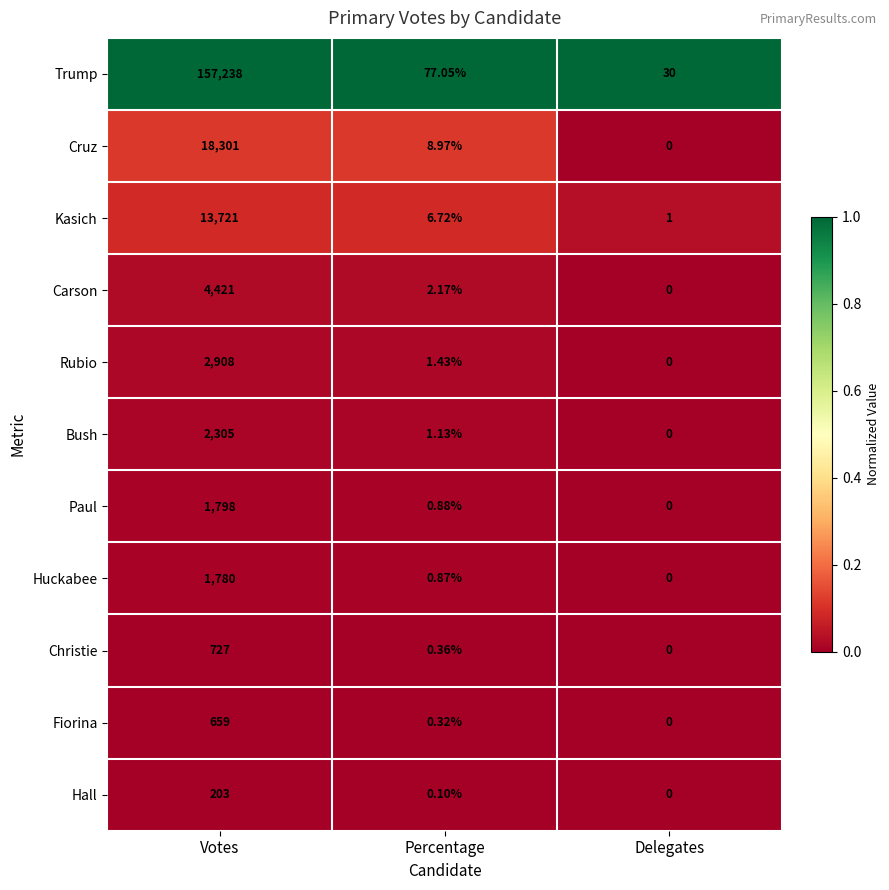

Is the value of Kasich at Delegates greater than the value of Trump at Percentage?

No